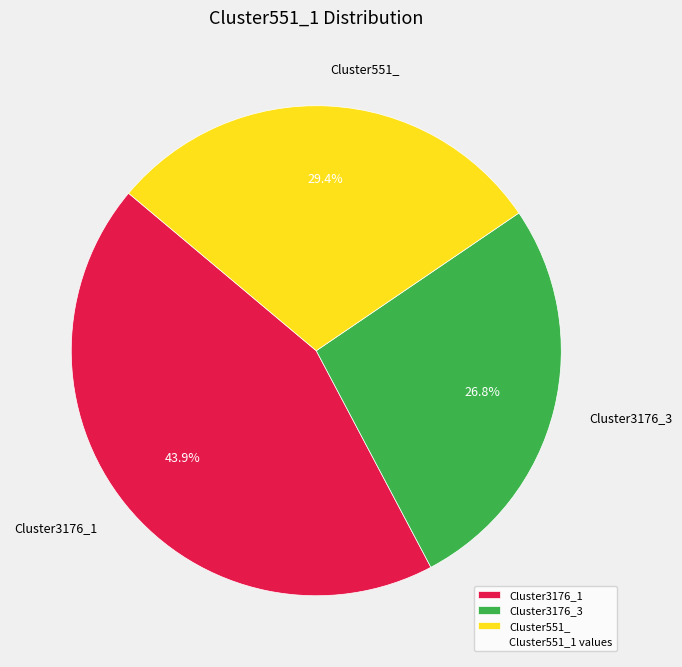

To the nearest percent, what is the difference between the Cluster551_ and Cluster3176_3 slice percentages?

3%